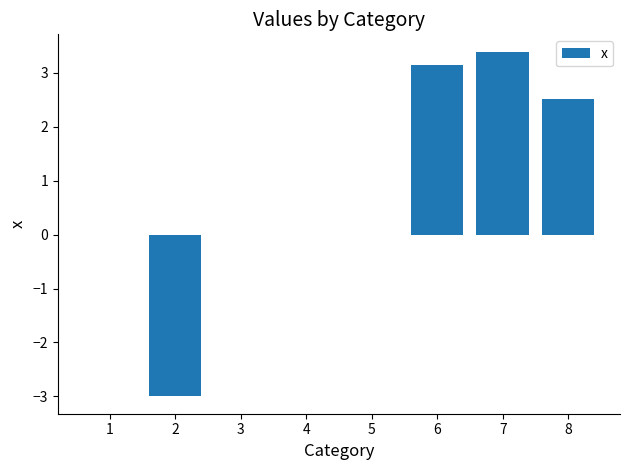

Read the value at 8.

2.5